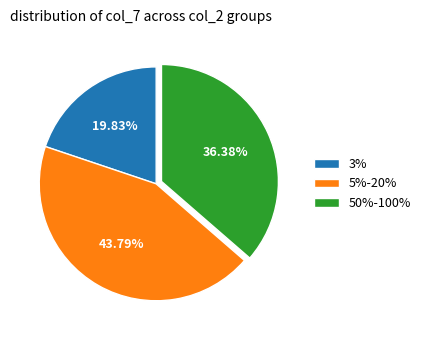

How many slices are in this pie chart?

3